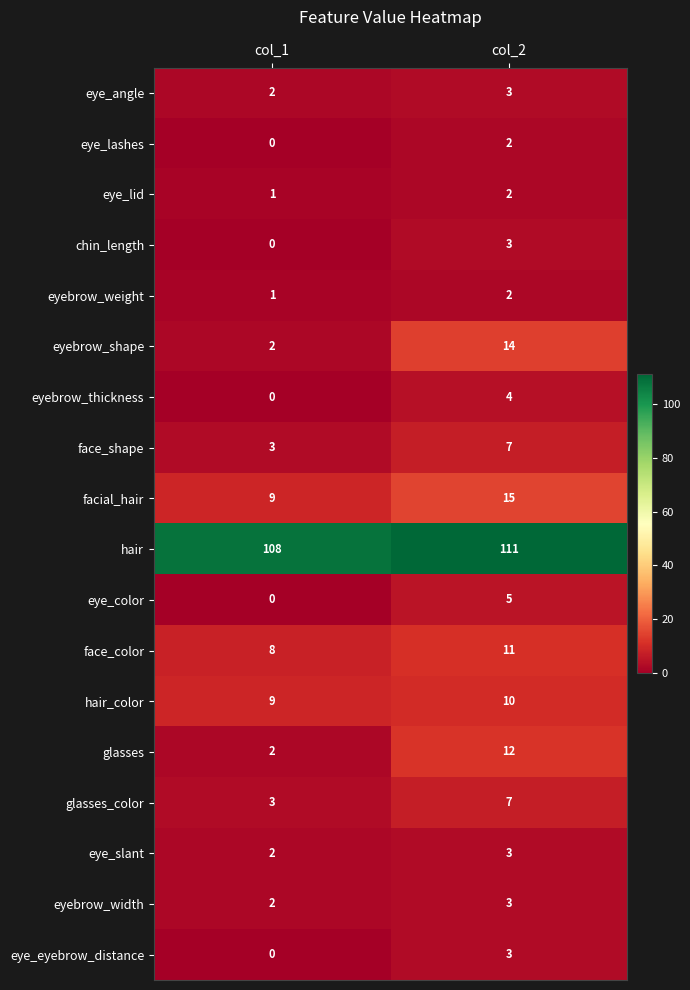

What is the difference between the highest and lowest values at col_1?

108